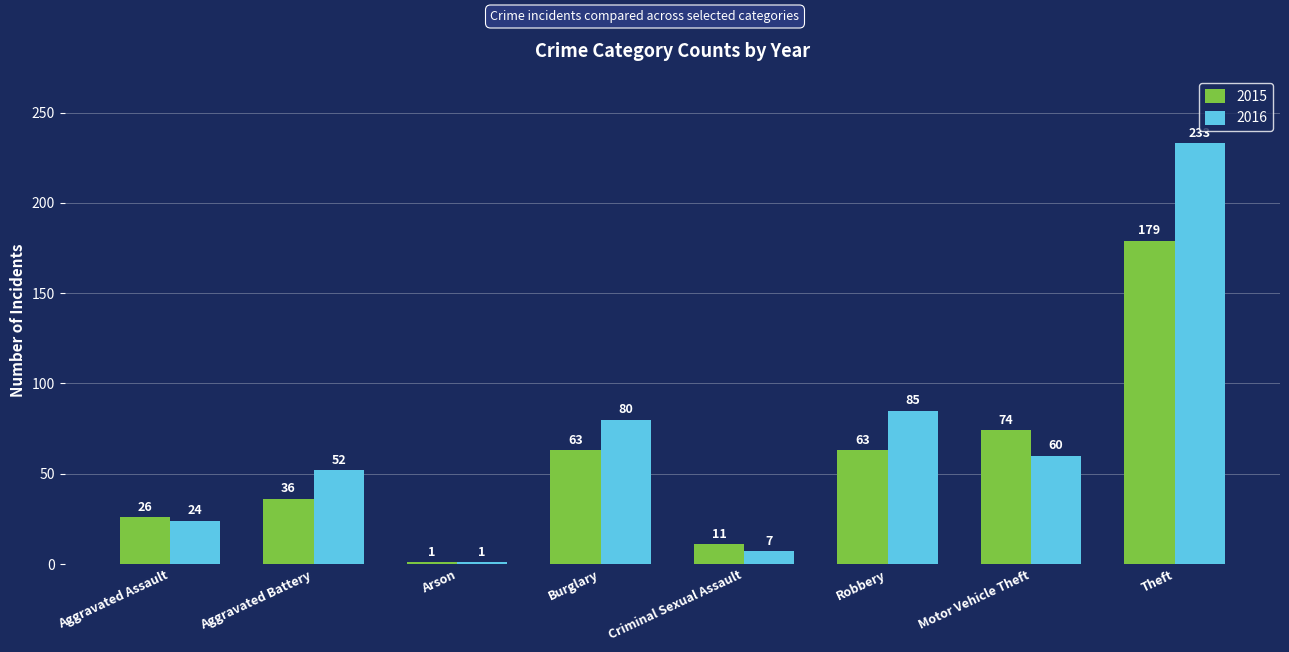

What are all the series names shown in the legend?

2015, 2016